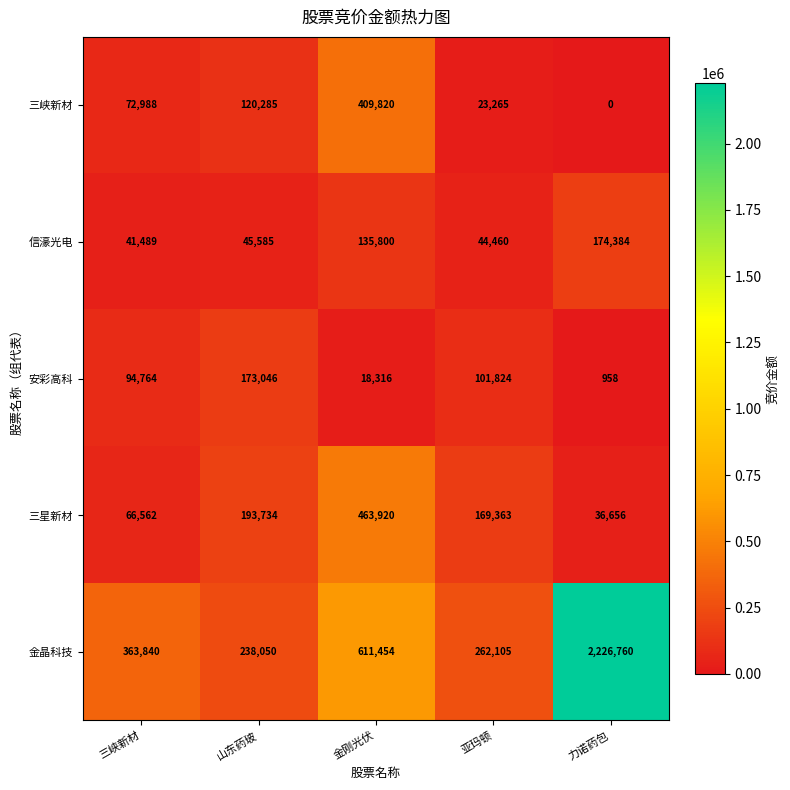

What is the difference between the highest and lowest values at 力诺药包?

2226760